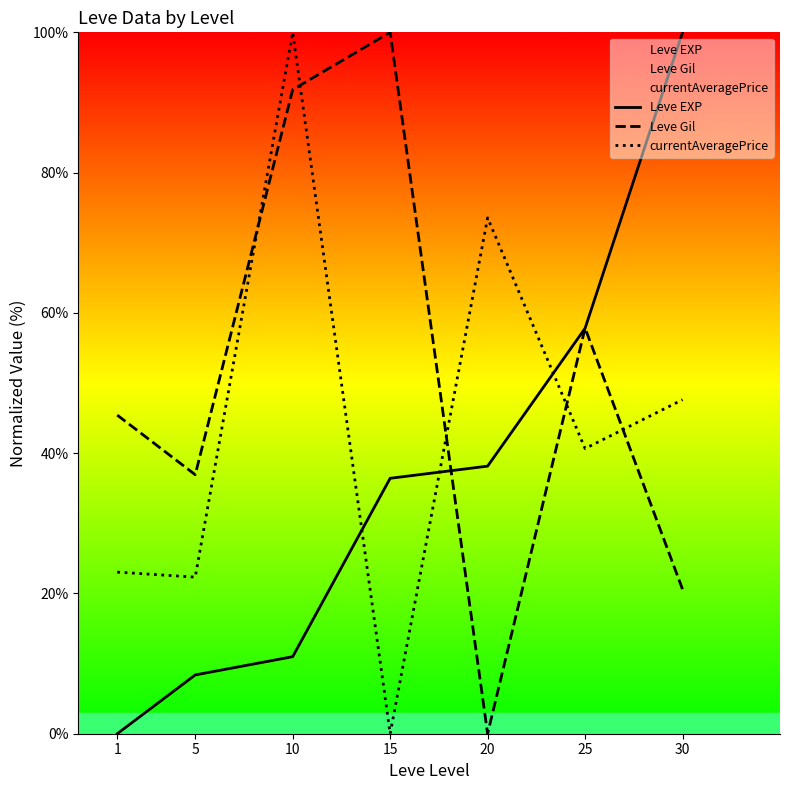

Which series has the largest total across all categories?

Leve Gil